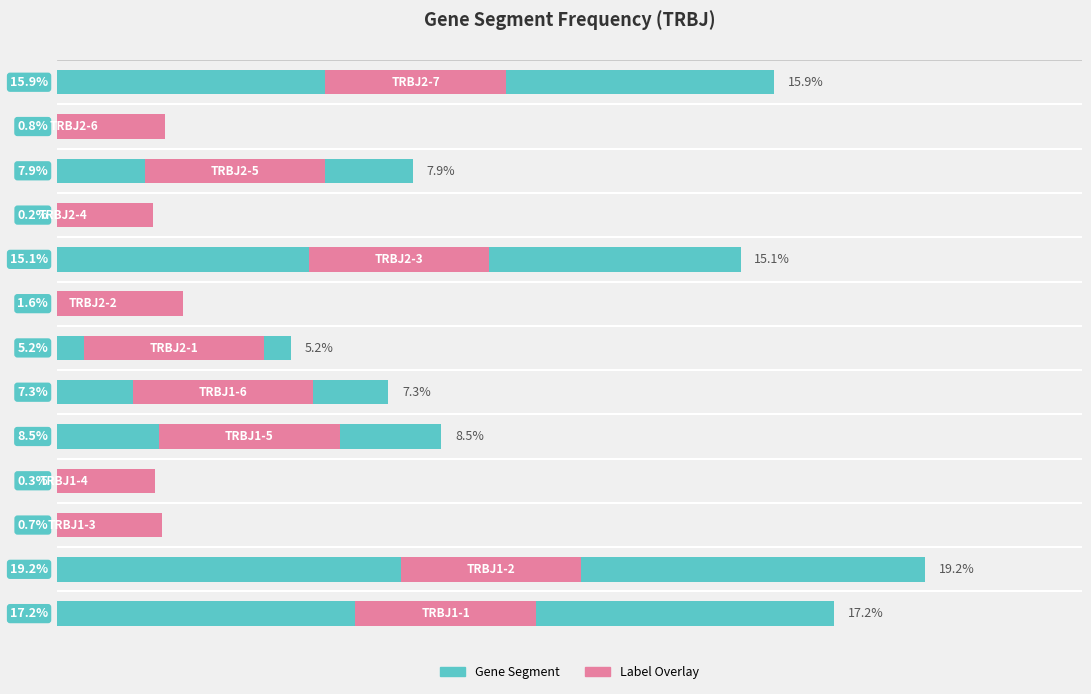

Is it true that the value at 5 is 0.1?

False